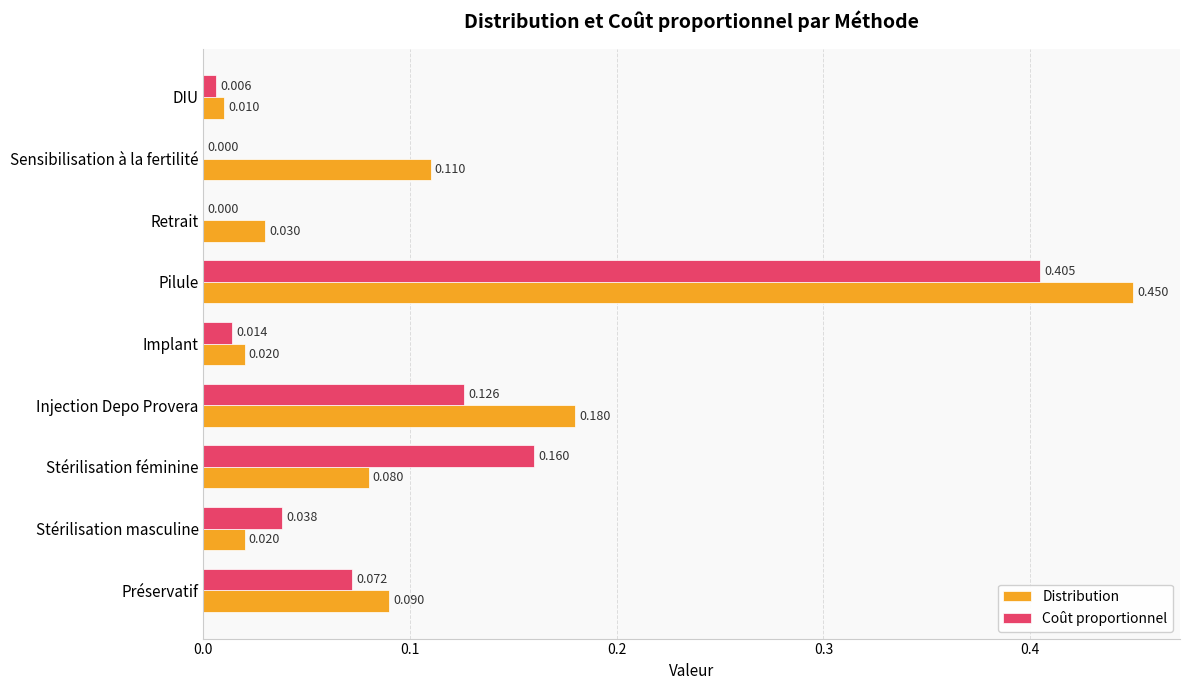

How many values in Coût proportionnel are above zero?

7